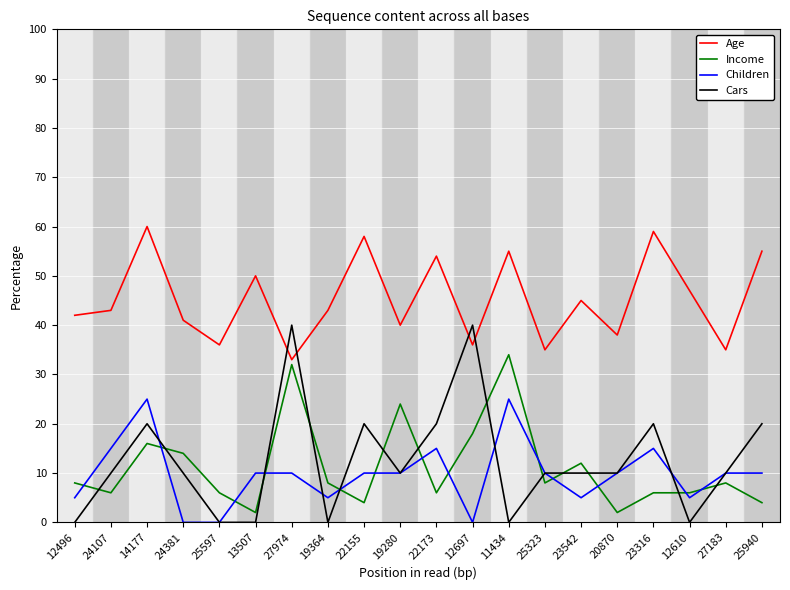

Read the Income value at 27183.

8